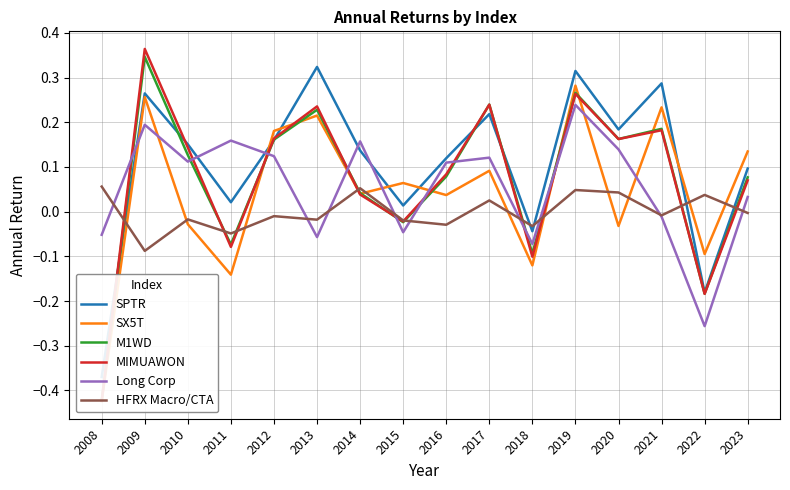

Which series changed the most between 2010 and 2015?

MIMUAWON